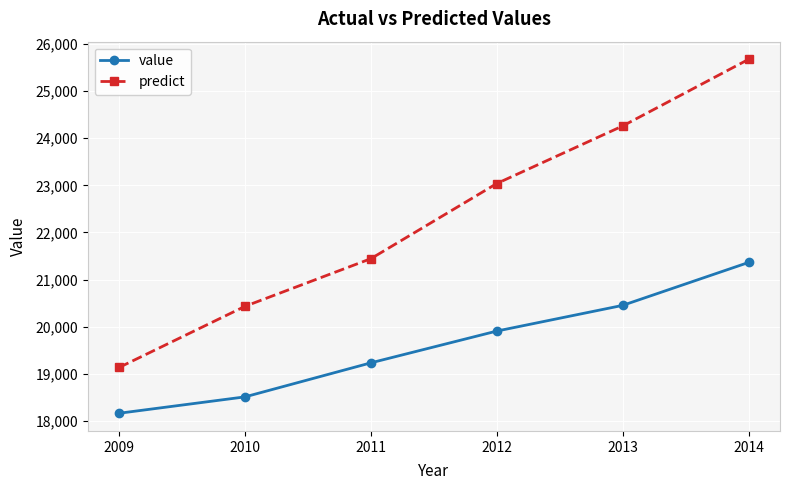

How many predict values are between 20433 and 24260?

4